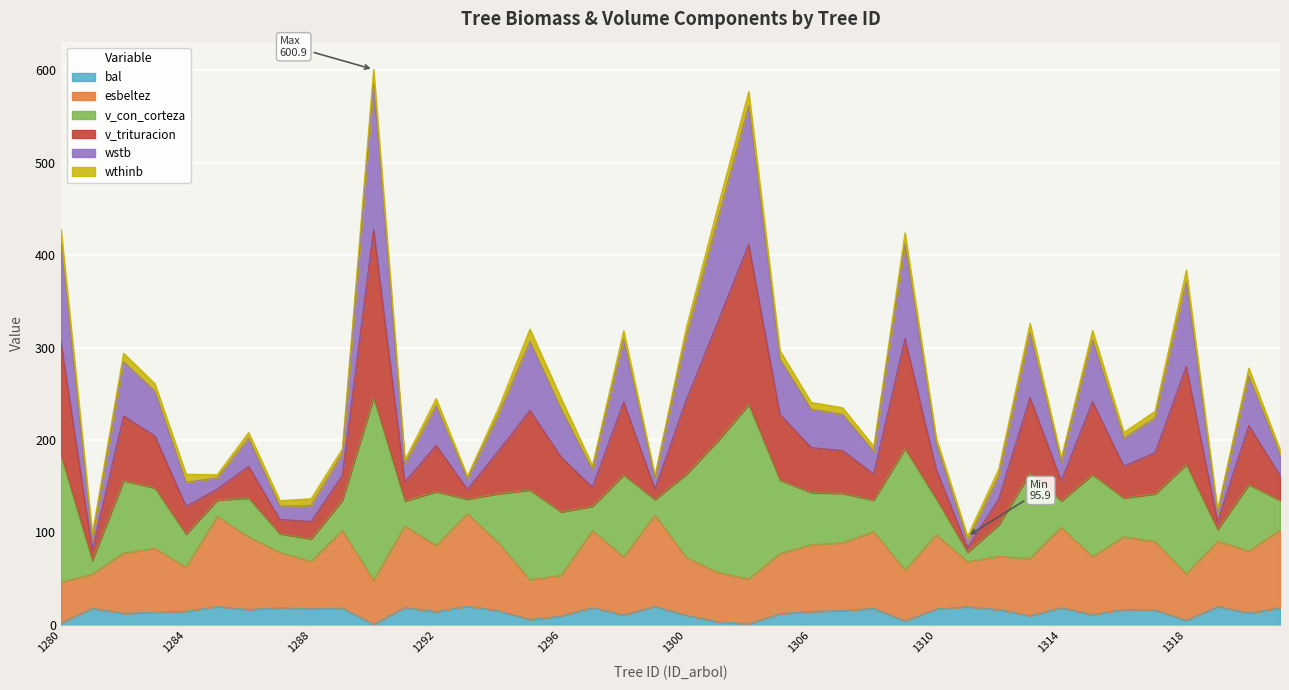

What is the maximum value for bal?

20.1